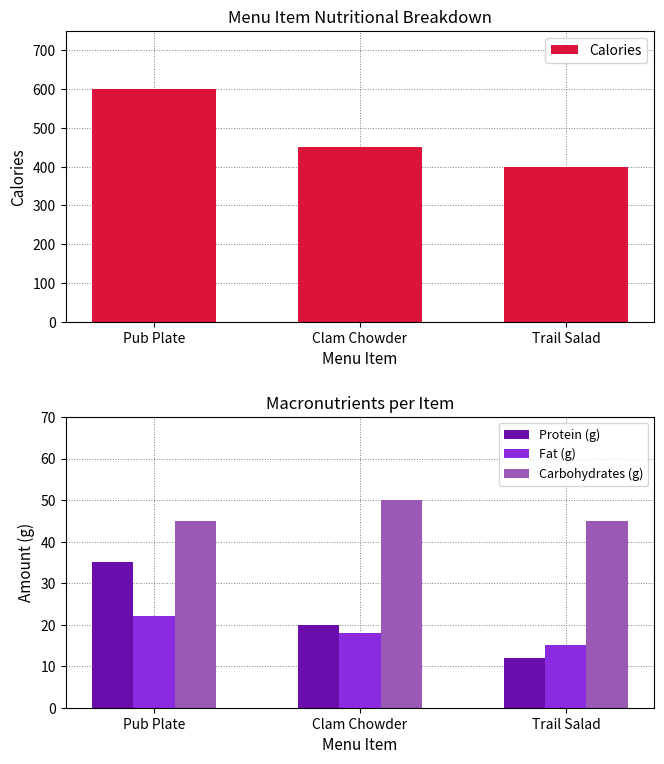

At which label does Calories first exceed 450?

Pub Plate